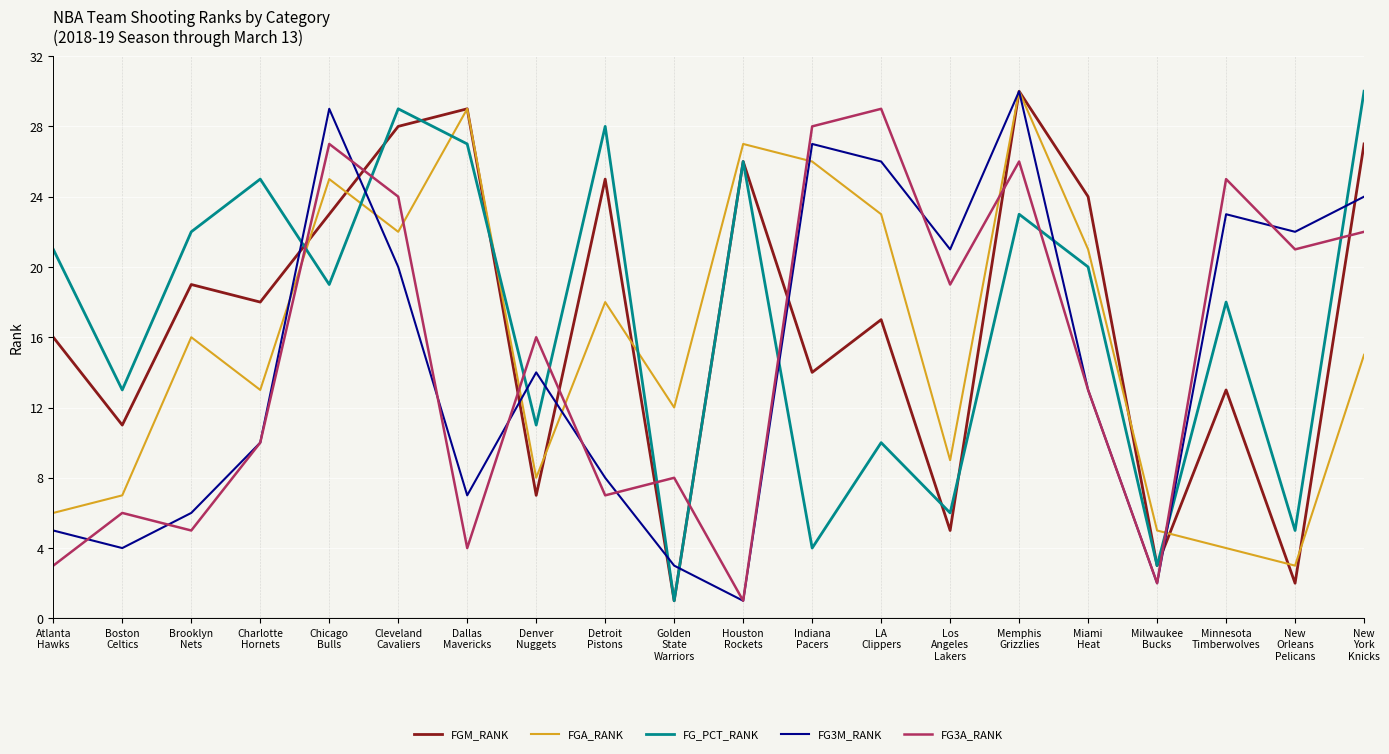

What is the difference between the second highest and second lowest values in the FG_PCT_RANK series?

26